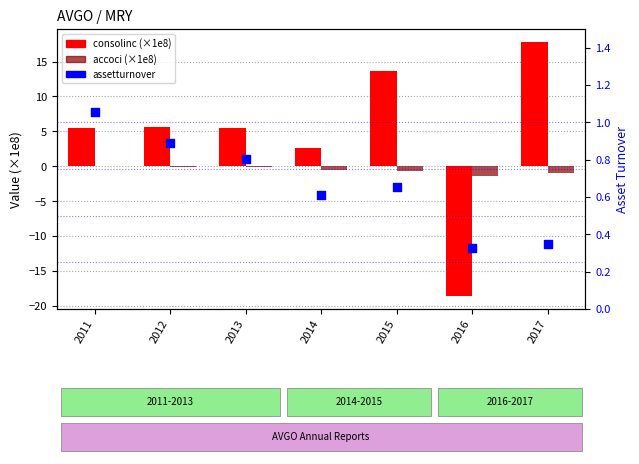

At how many categories does at least one series exceed -6?

7